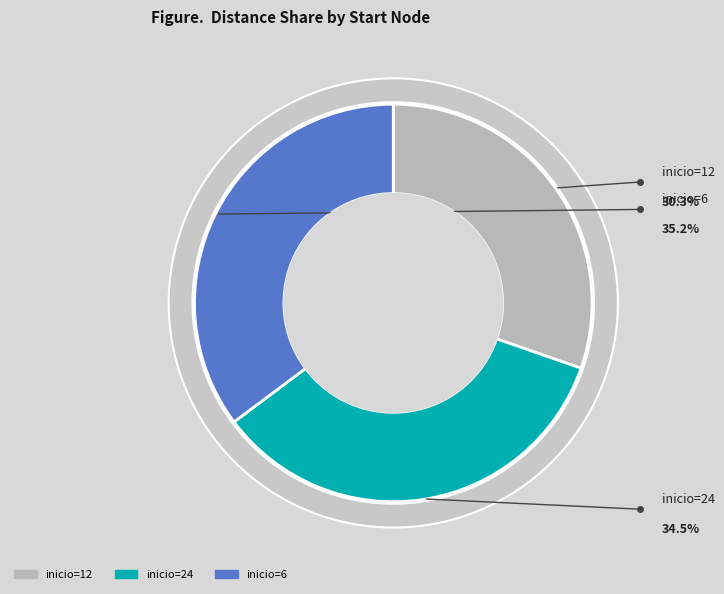

To the nearest percent, what is the difference between the largest and smallest slice percentages?

5%